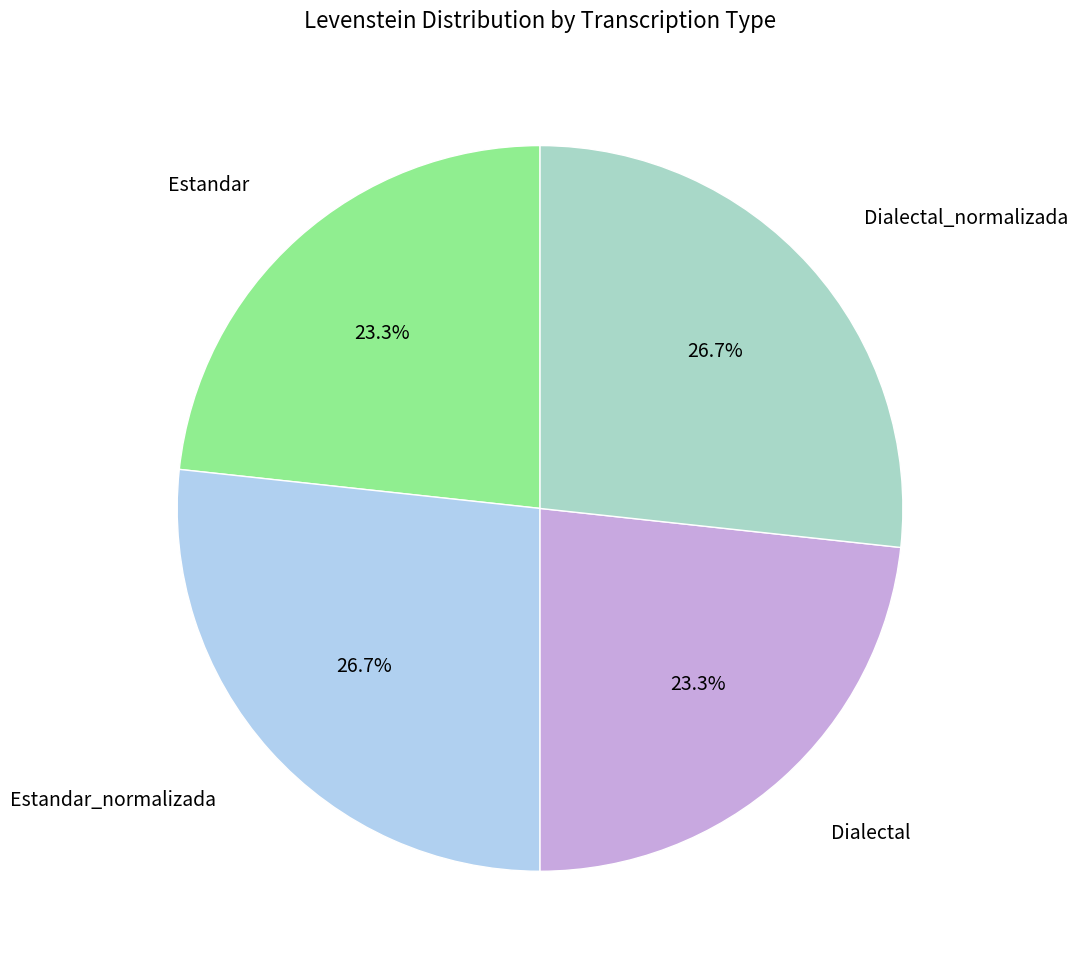

Is there a majority slice in this chart?

No